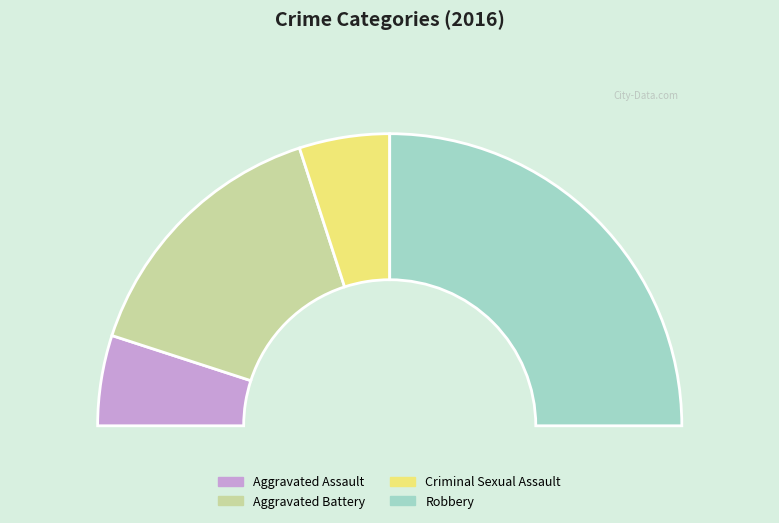

Rank the categories by value from lowest to highest.

Aggravated Assault, Criminal Sexual Assault, Aggravated Battery, Robbery